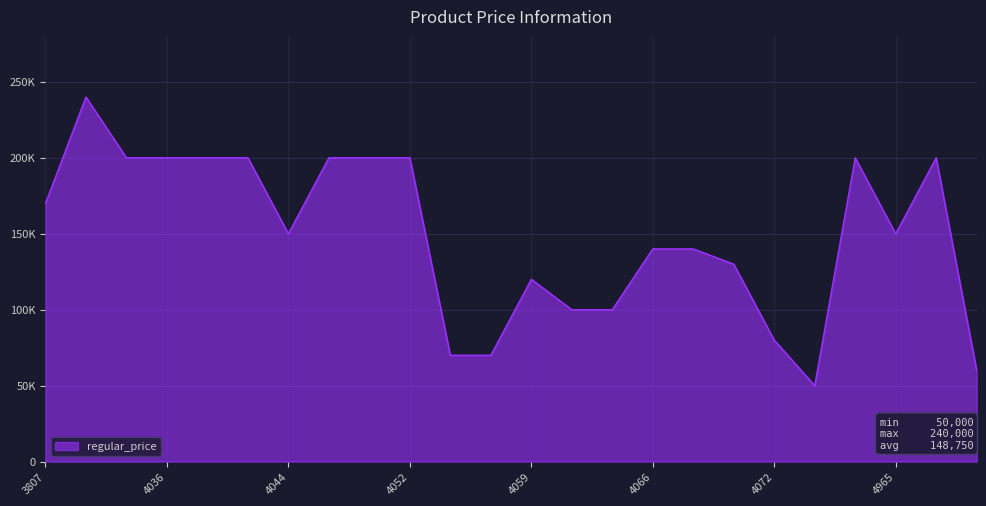

Does the chart display data point markers on the line(s)?

No